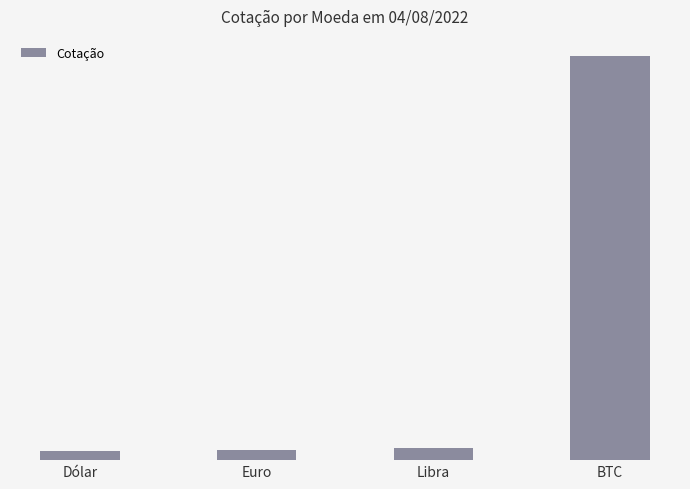

What is the difference between the values at Dólar and BTC?

204.2